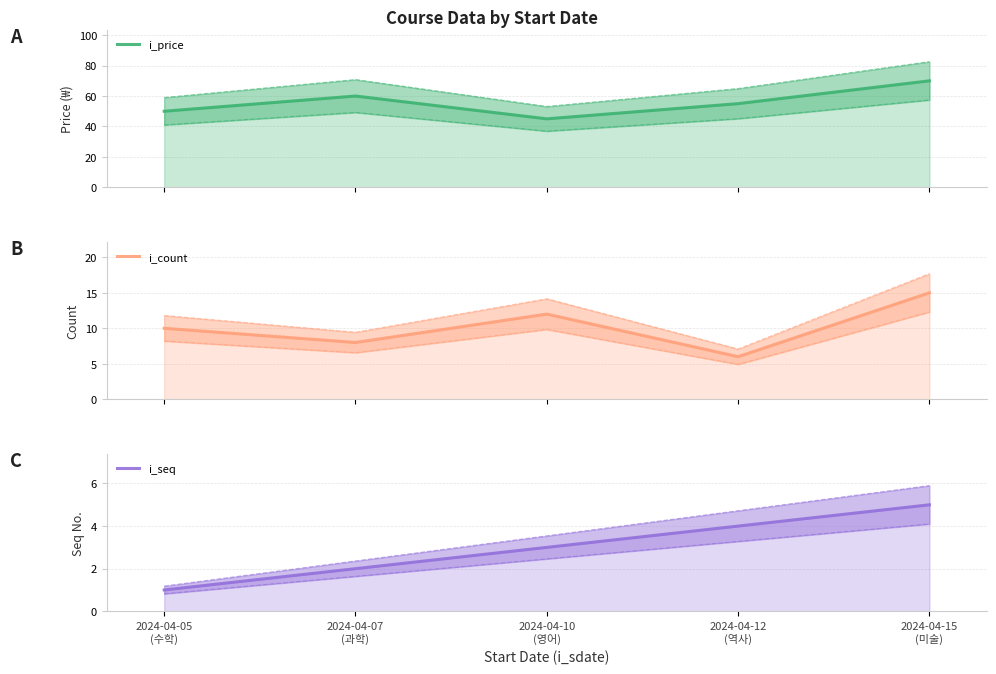

Which series has the widest spread of values?

i_price